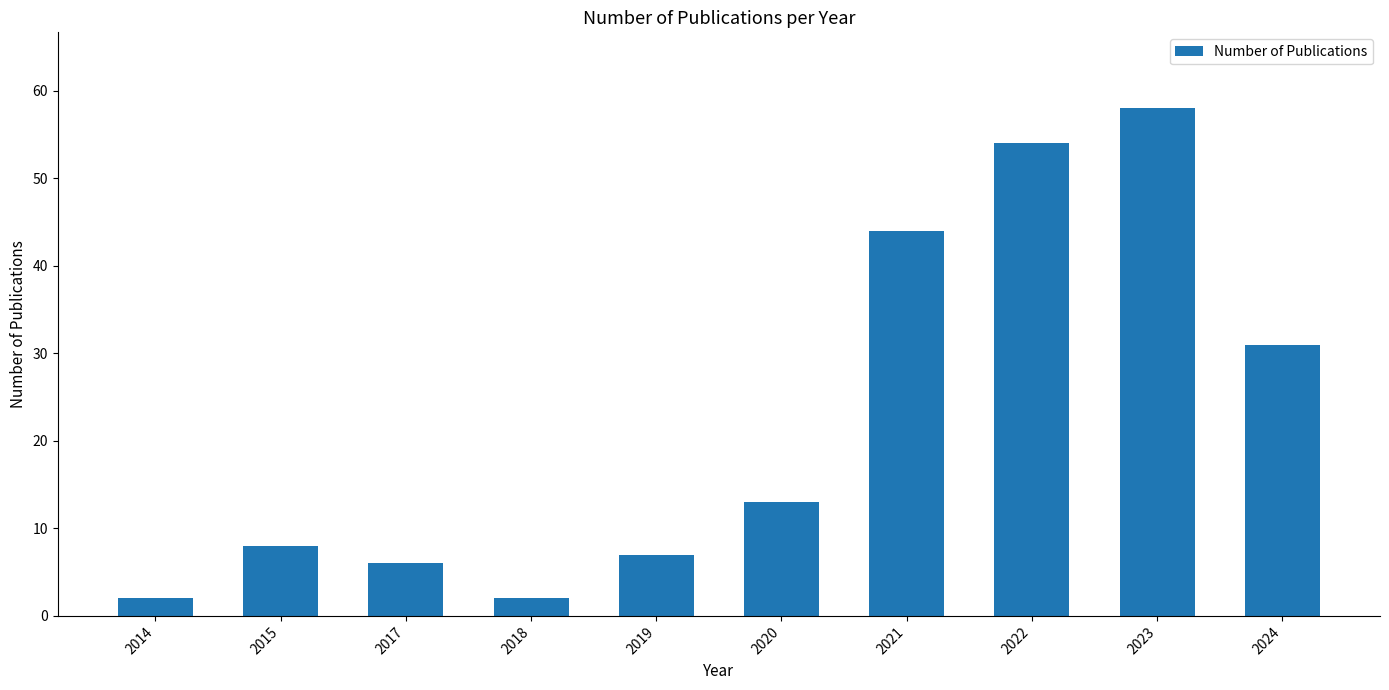

How many values are below 13?

5